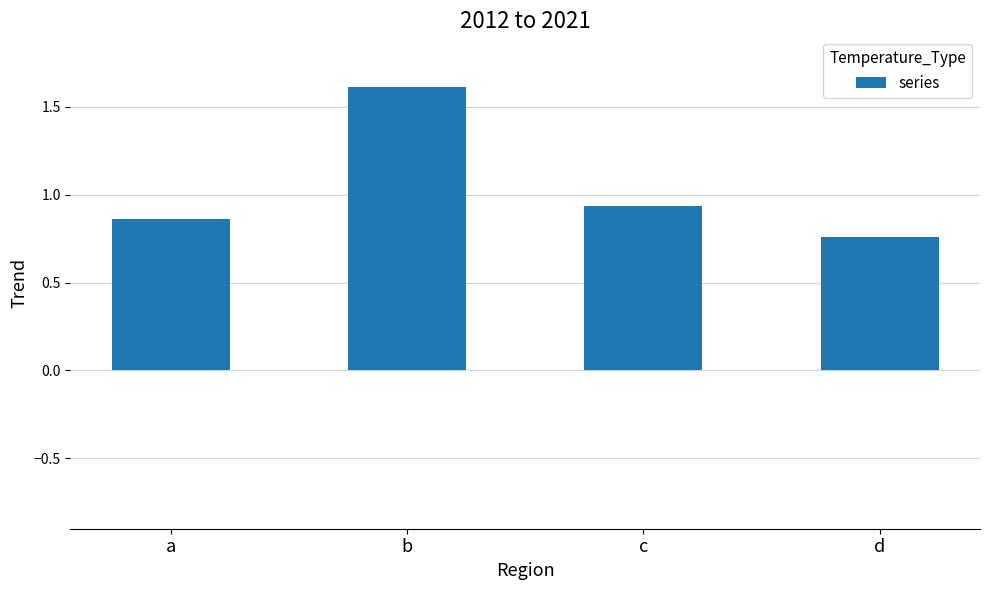

Rank the categories by value from lowest to highest.

d, a, c, b